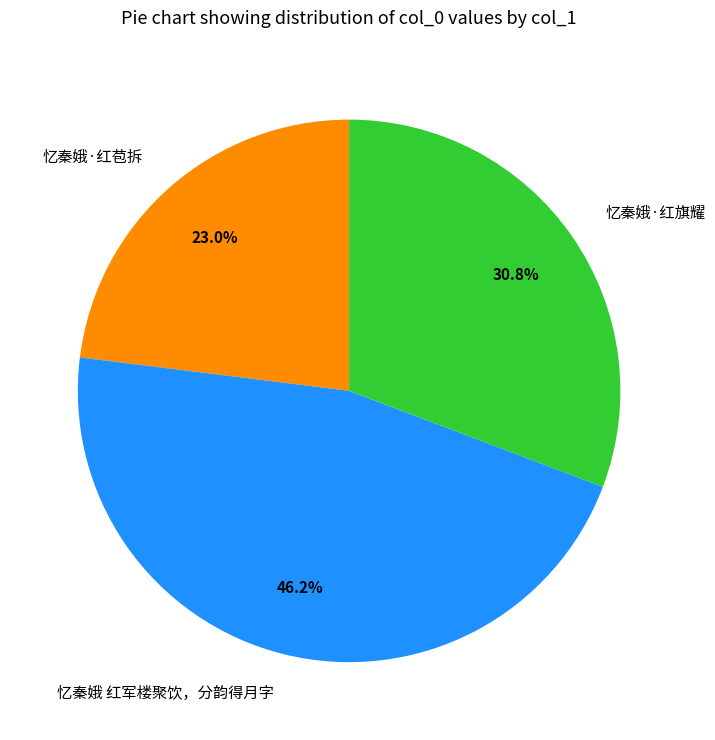

How many slices are in this pie chart?

3